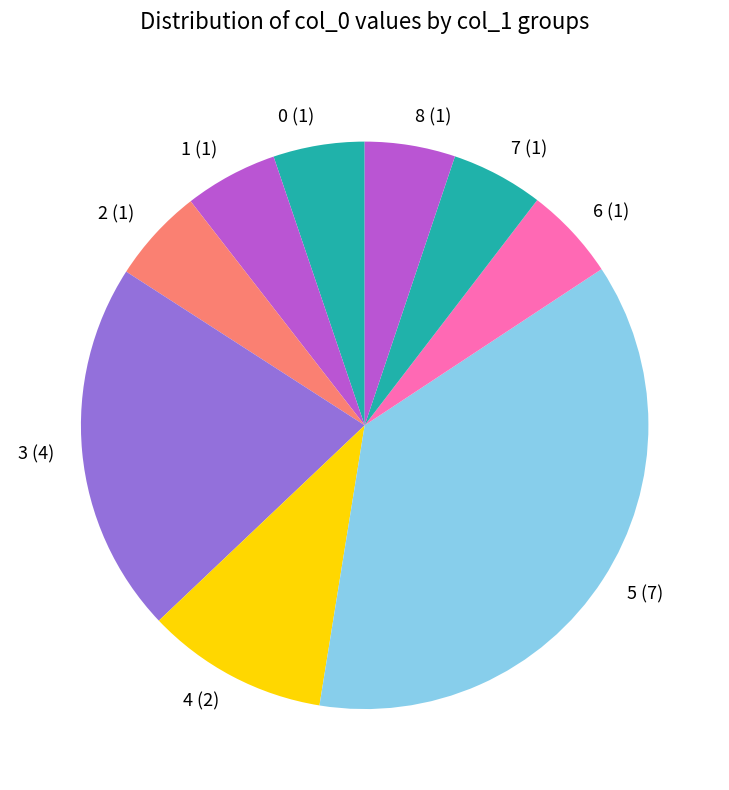

Is there a majority slice in this chart?

No